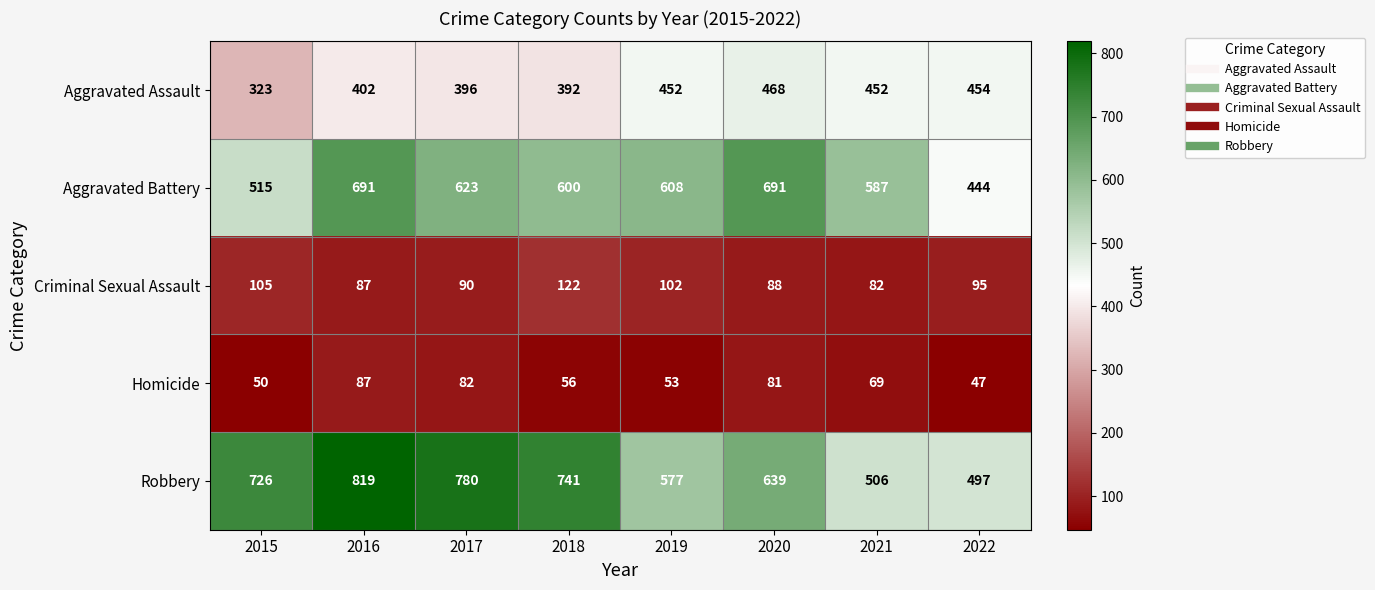

Which series has the largest total across all categories?

Robbery